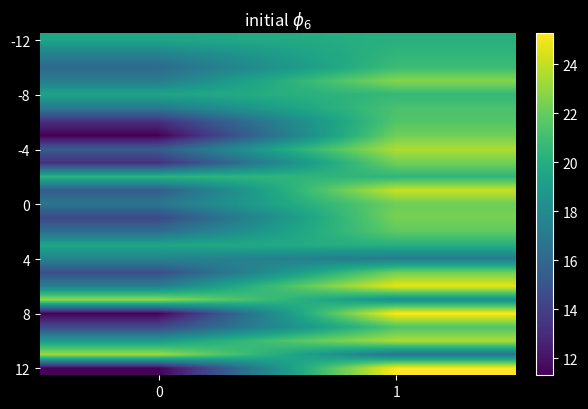

At how many categories does at least one series exceed 14?

2